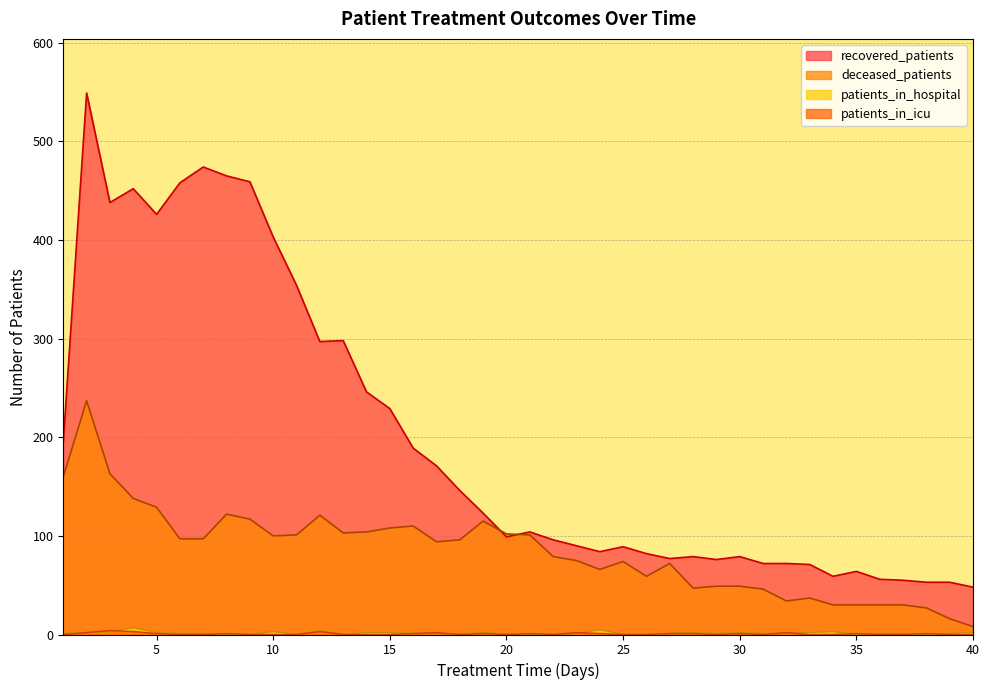

What are all the series names shown in the legend?

recovered_patients, deceased_patients, patients_in_hospital, patients_in_icu